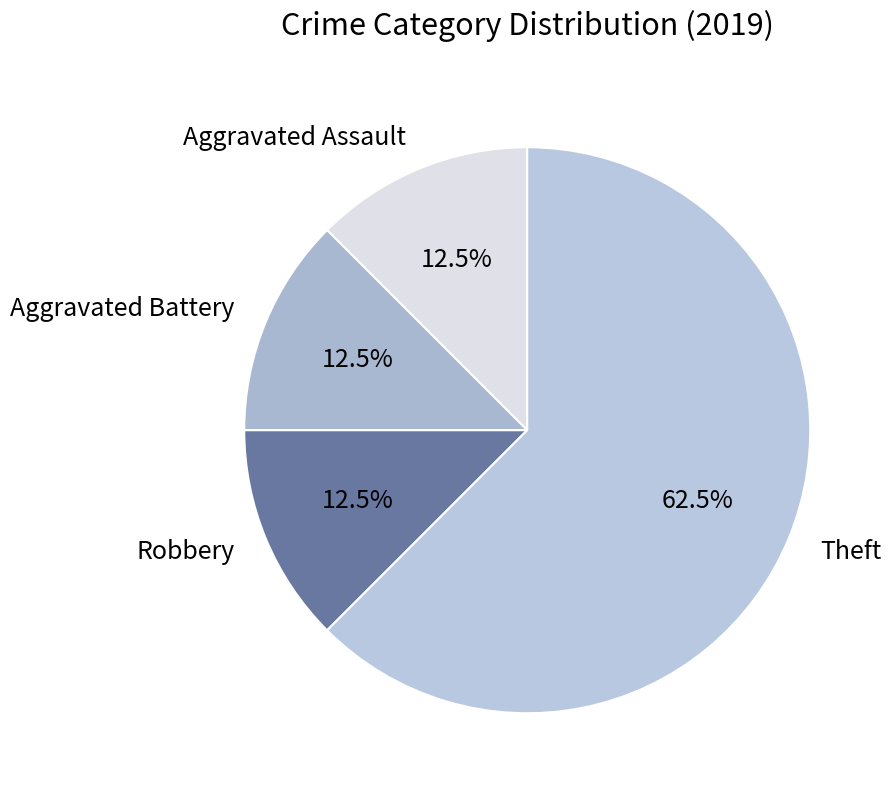

The Aggravated Battery slice represents 26% of the pie. True or false?

False